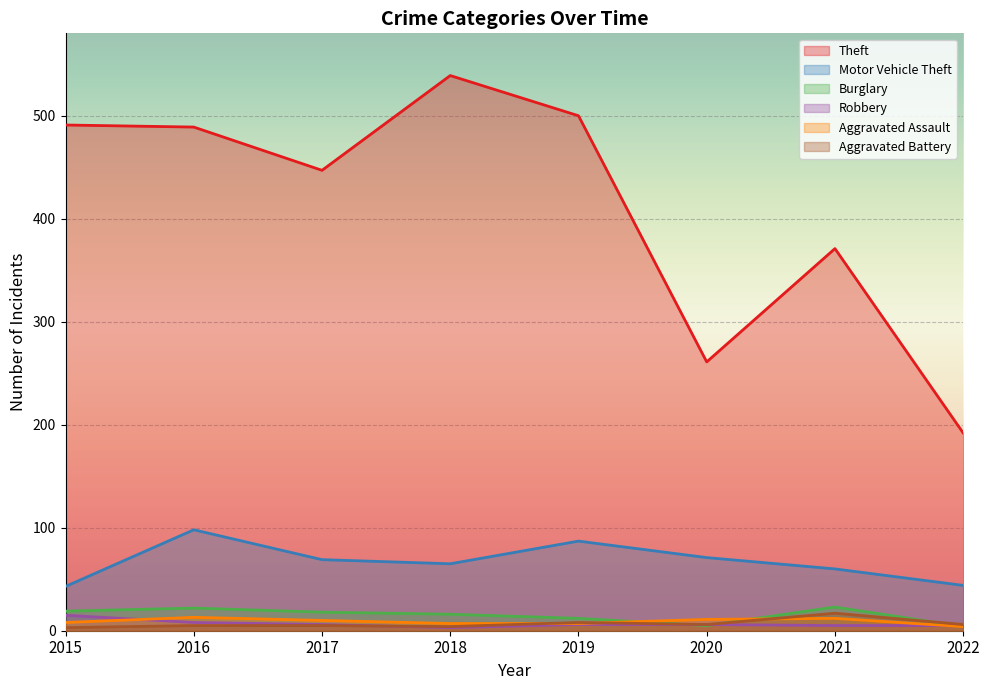

Which series changed the most between 2020 and 2022?

Theft